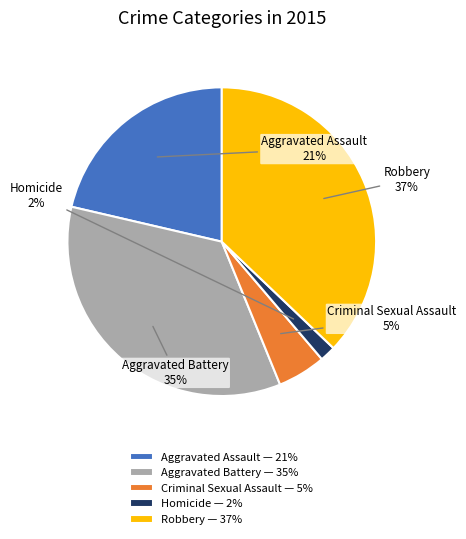

To the nearest percent, what percentage of the pie is Homicide?

2%